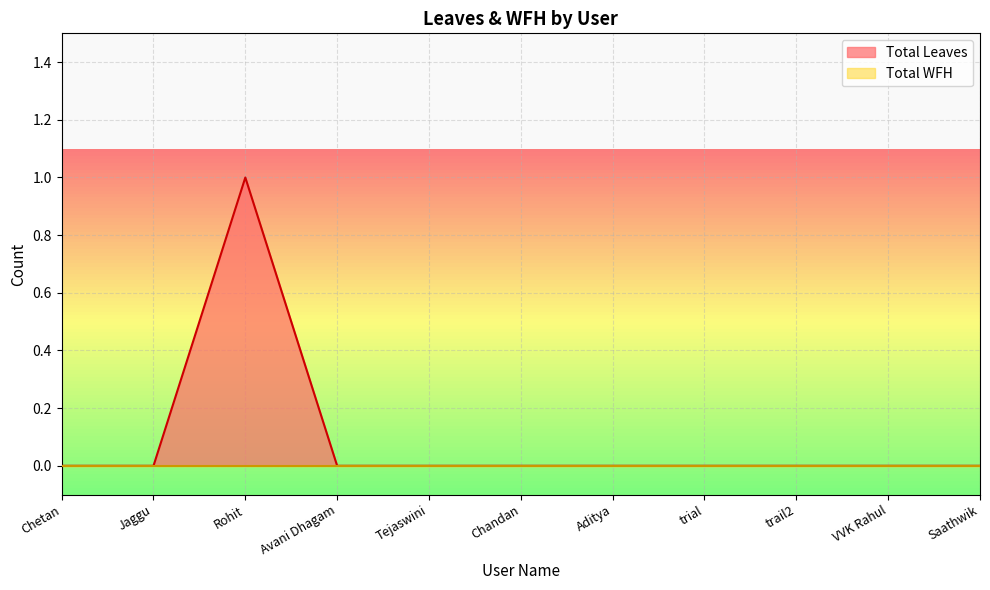

Reading left to right, extract all data points from this chart.

Chetan=0	Jaggu=0	Rohit=1	Avani Dhagam=0	Tejaswini=0	Chandan=0	Aditya=0	trial=0	trail2=0	VVK Rahul=0	Saathwik=0